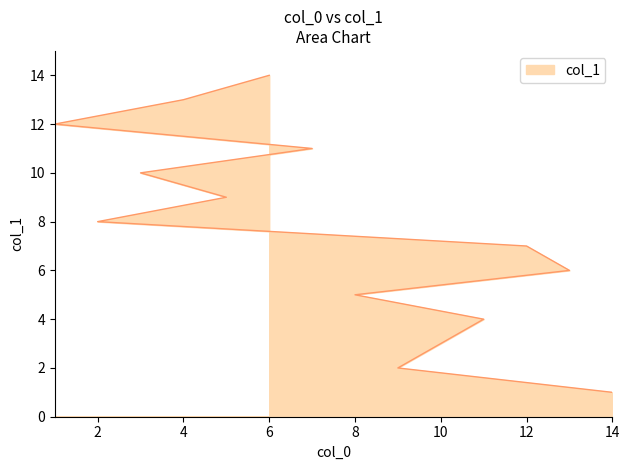

What is the value of the 9th point from the left?

9